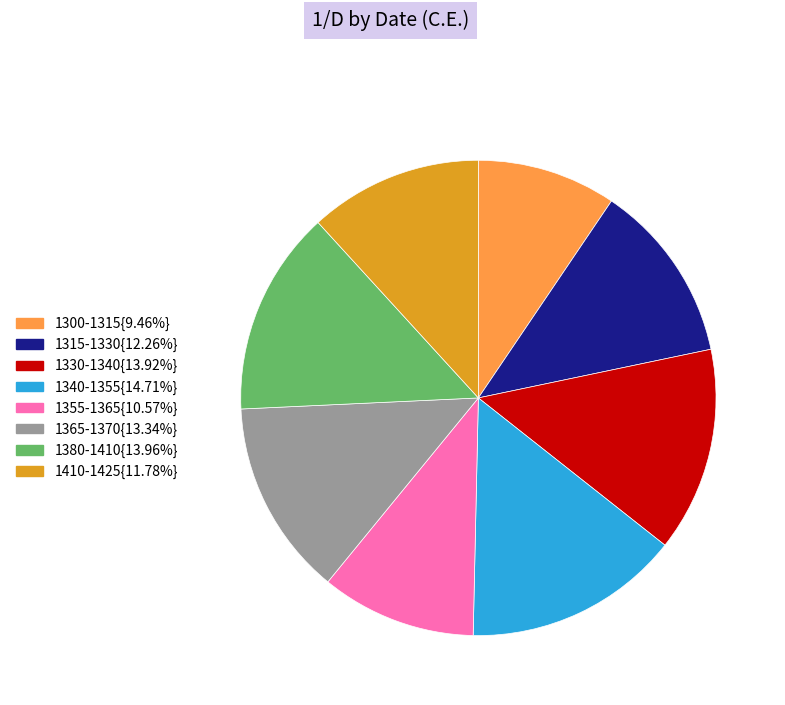

Count the number of slices in the pie.

8